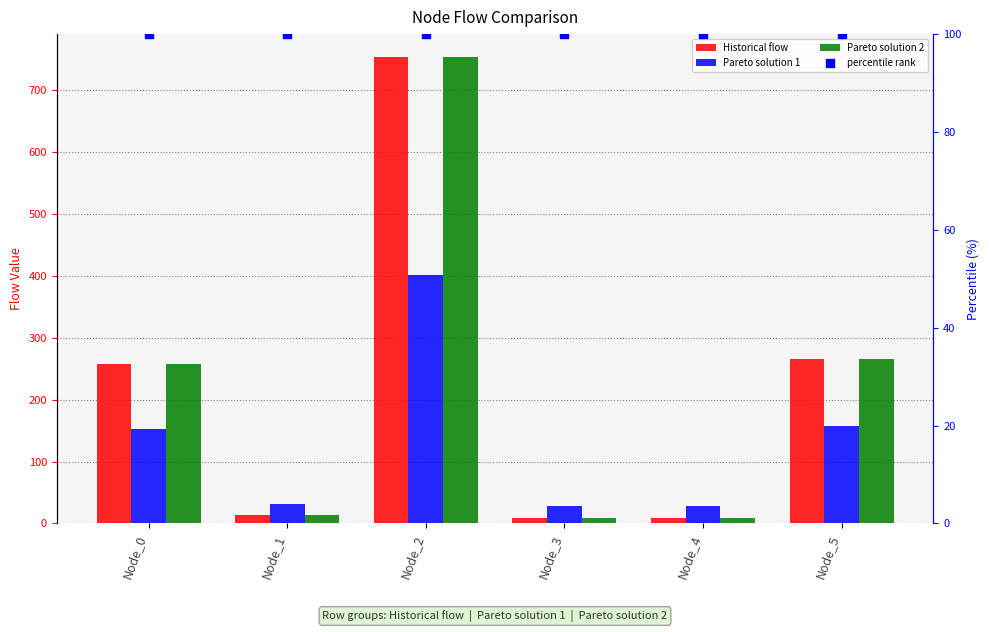

At how many categories does at least one series exceed 113?

3